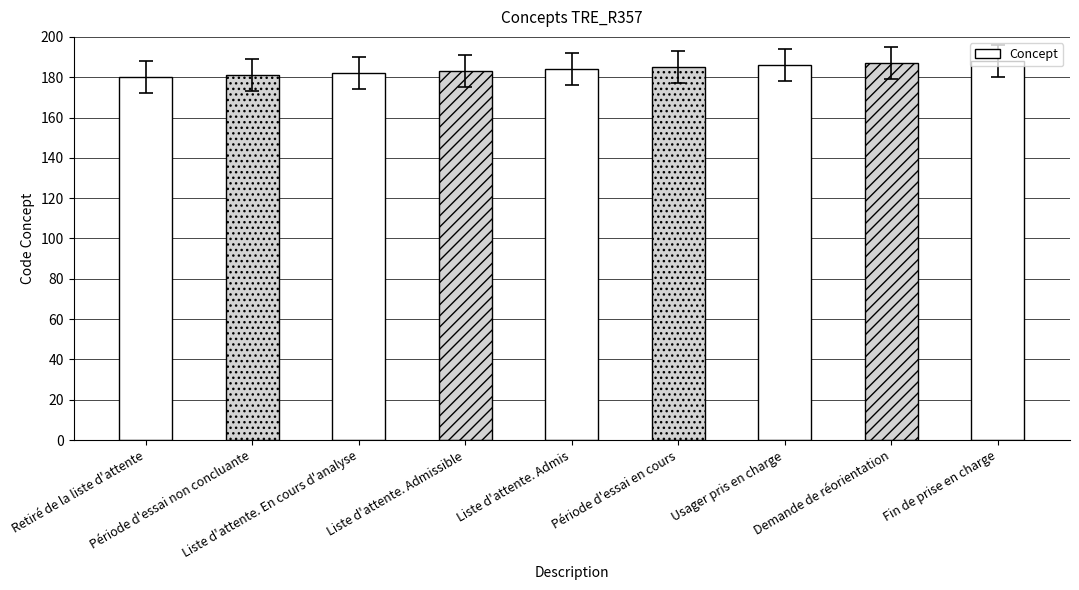

What is the label of the 5th bar from the left?

Liste d'attente. Admis